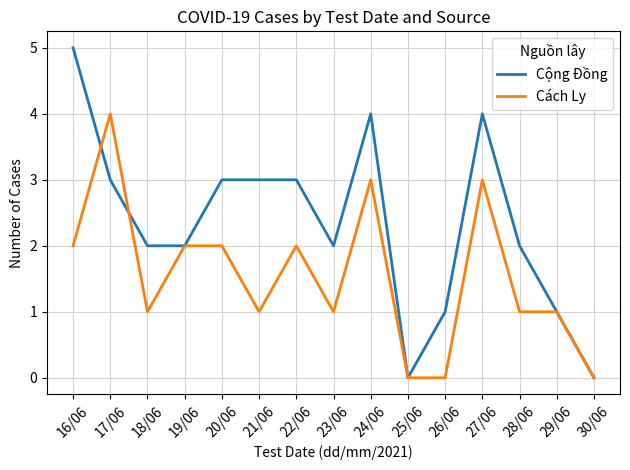

What is the spread (max minus min) of values at 16/06?

3